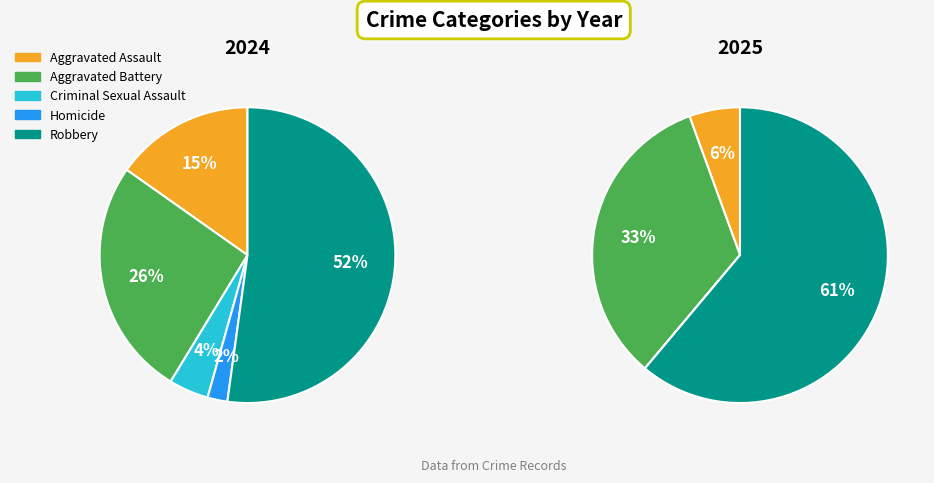

At 2, list the series in order from smallest to largest.

values_2025, values_2024